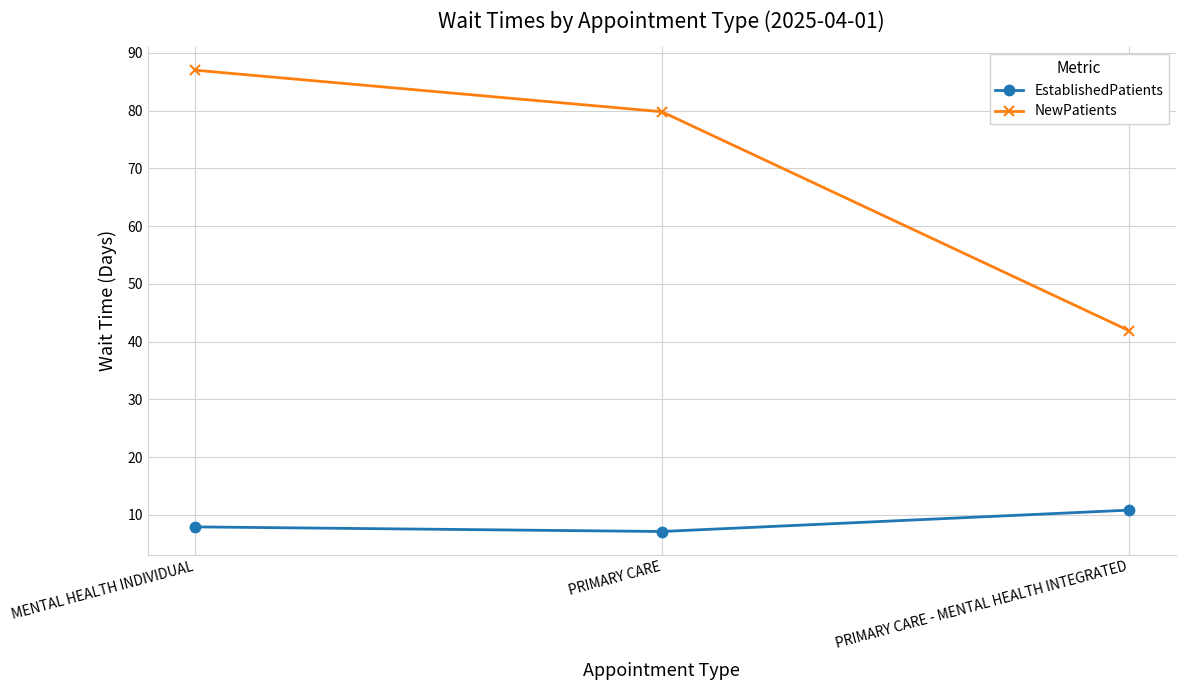

At how many categories does at least one series exceed 76?

2